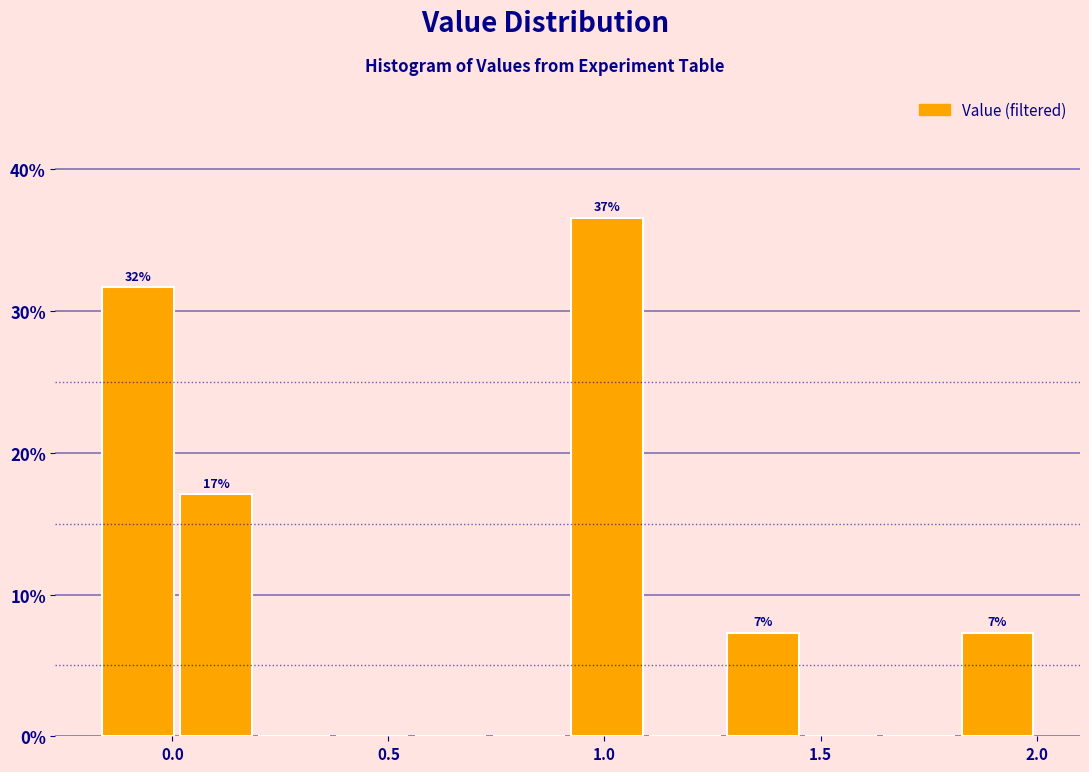

Read against the x-axis, roughly where is the centre of the tallest bar?

1.00